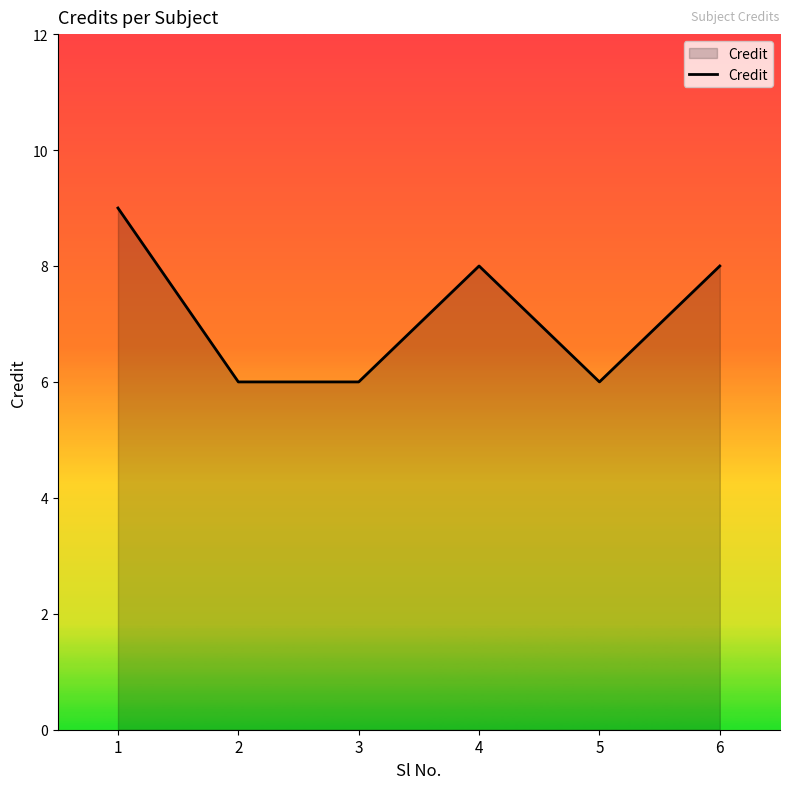

What is the sum of all values?

43